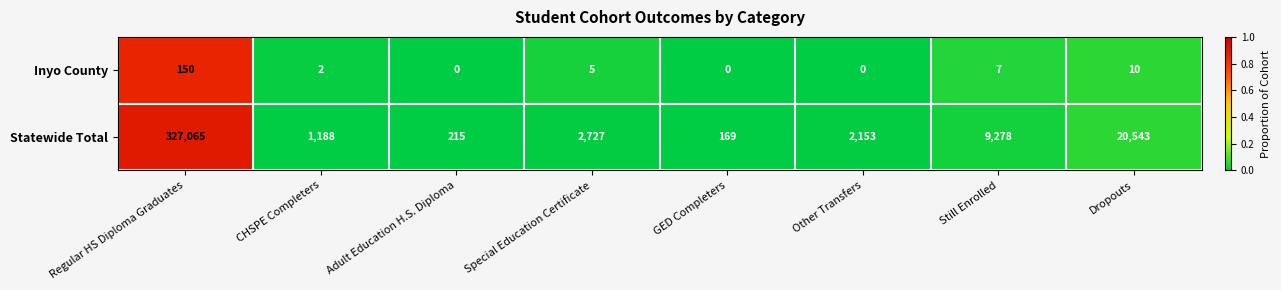

What is the difference between the highest and lowest values at Special Education Certificate?

2722